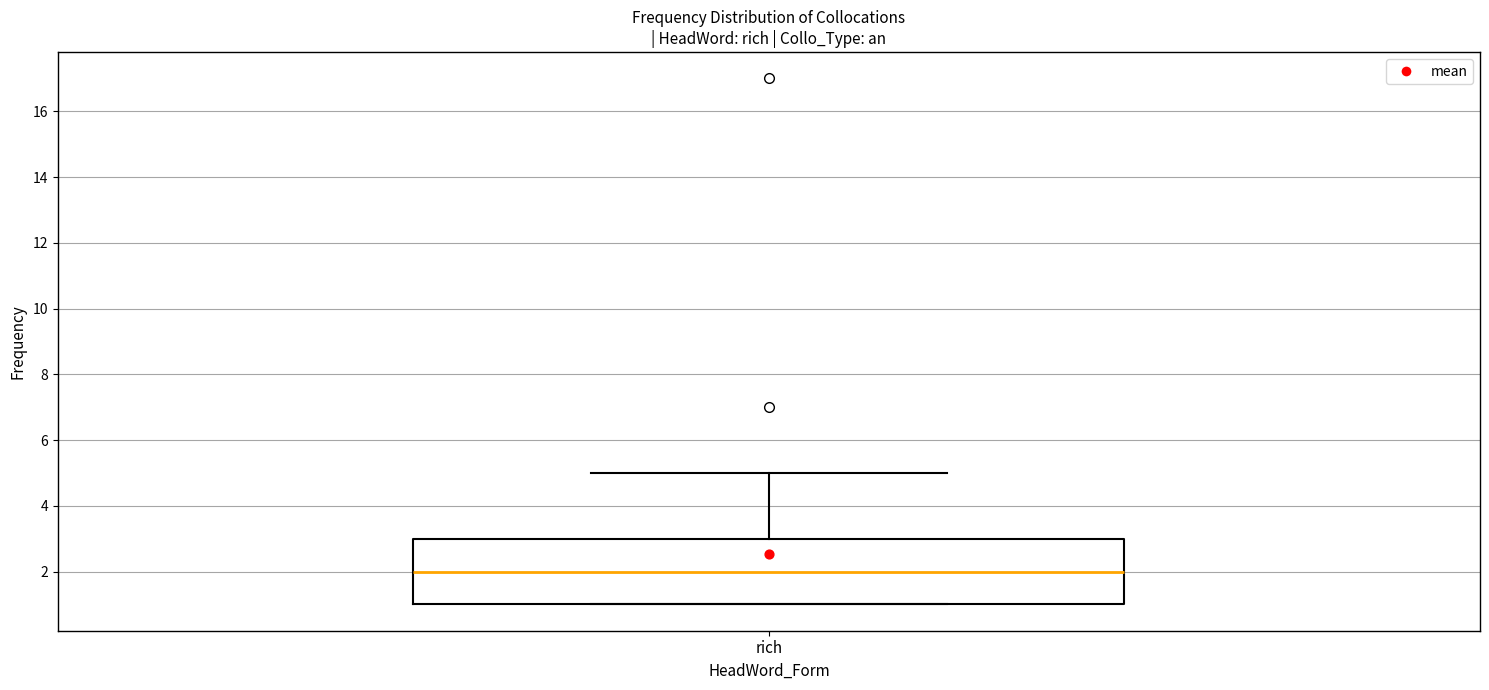

Where is the lower edge of the box for rich on the y-axis? The values are not printed on the chart, so give them approximately, as read against the axis.

1